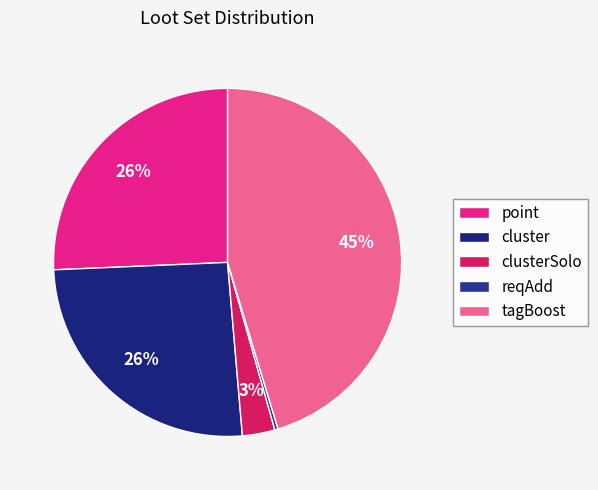

What percentage is the tagBoost slice, to the nearest percent?

45%